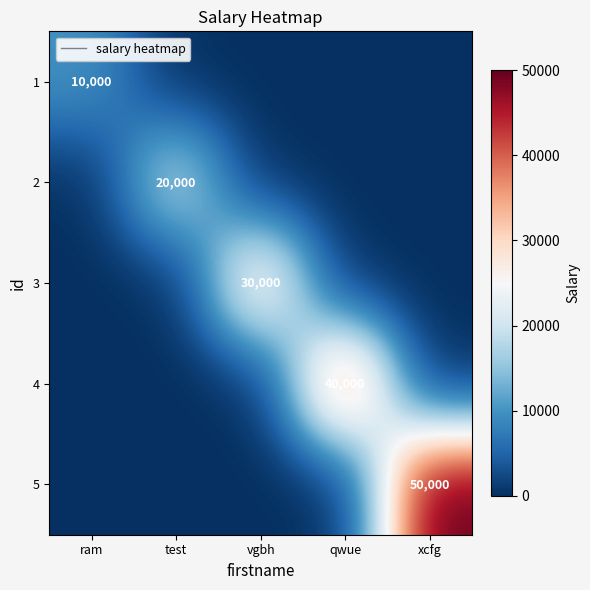

The value of 4 at qwue is 40000. True or false?

True